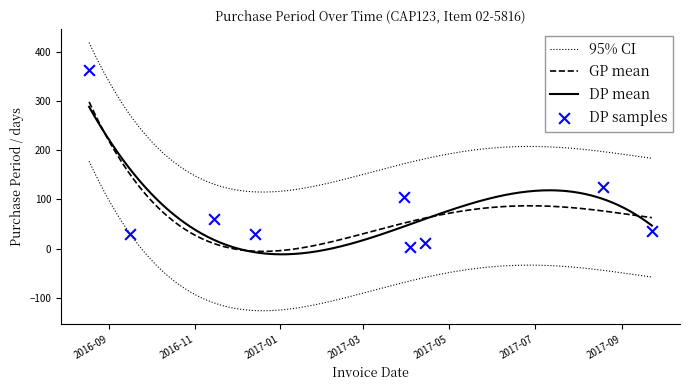

What is the change in value from 2016-09-16 to 2017-09-22?

+6